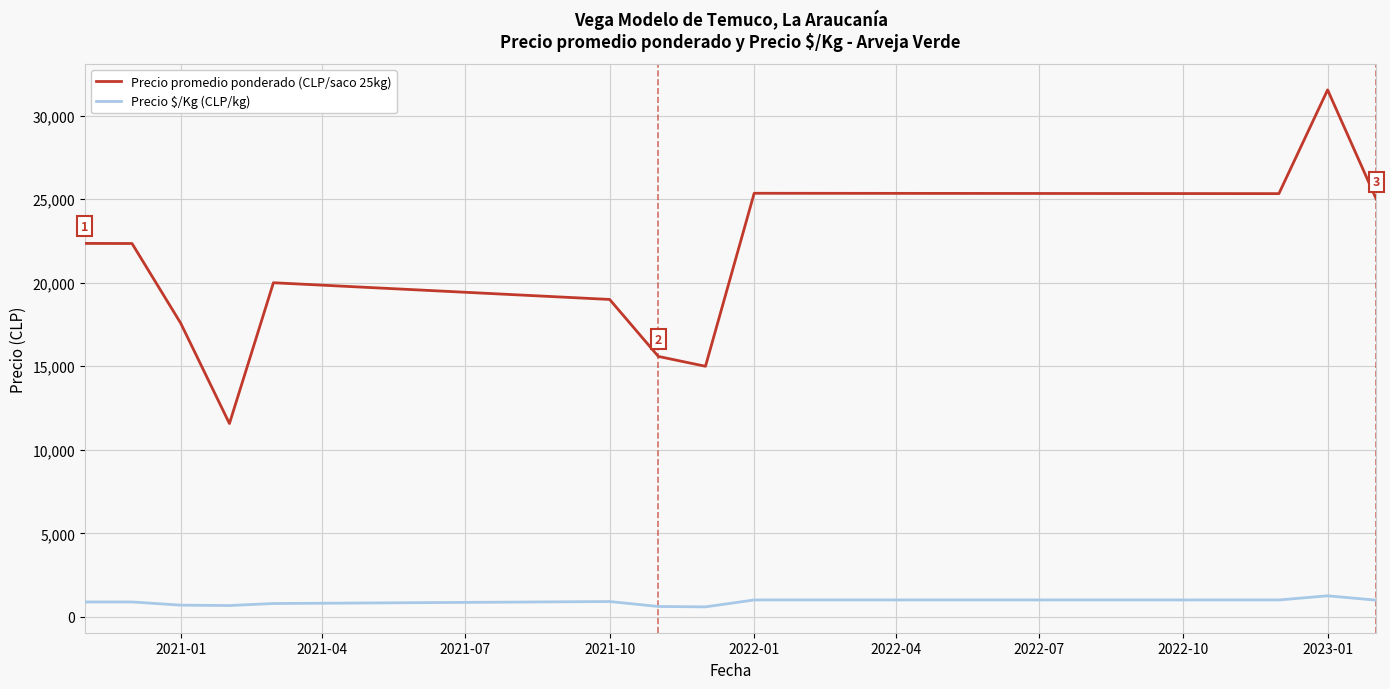

What is the highest value of the Precio $/Kg (CLP/kg) series?

1262.0